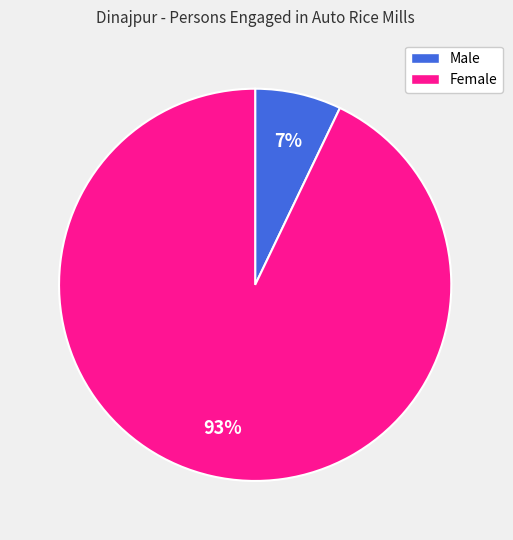

Which slice is the largest?

Female